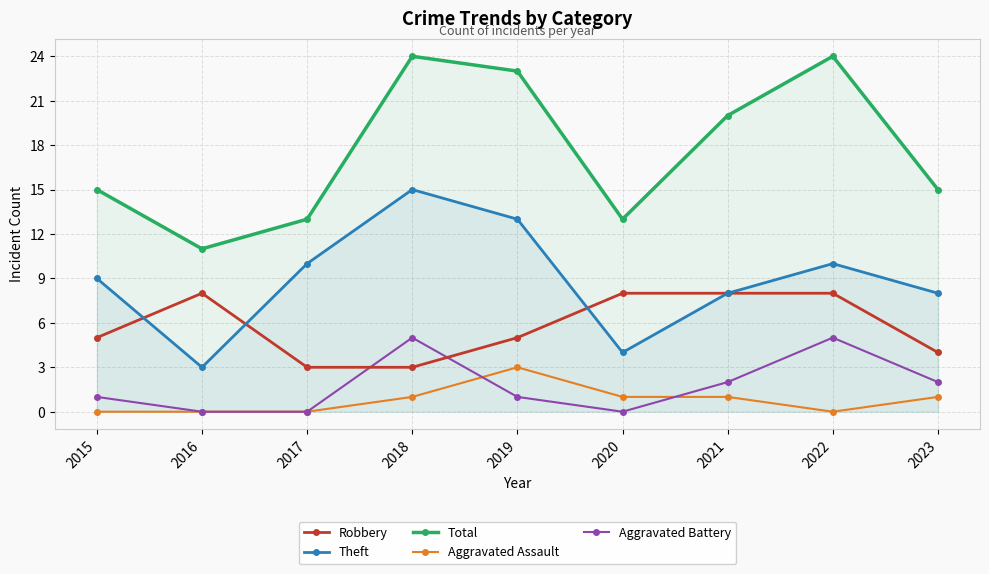

What is the highest value of the Theft series?

15